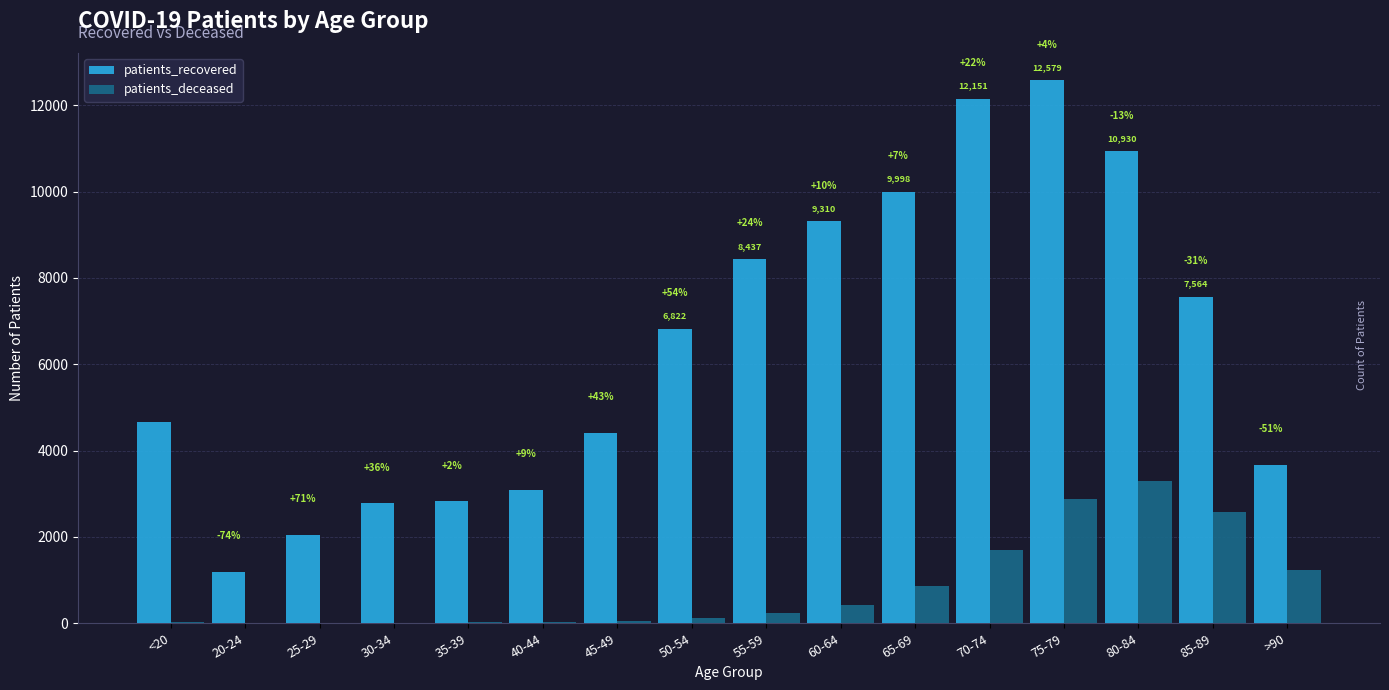

Which has a higher value, 45-49 or 75-79?

75-79